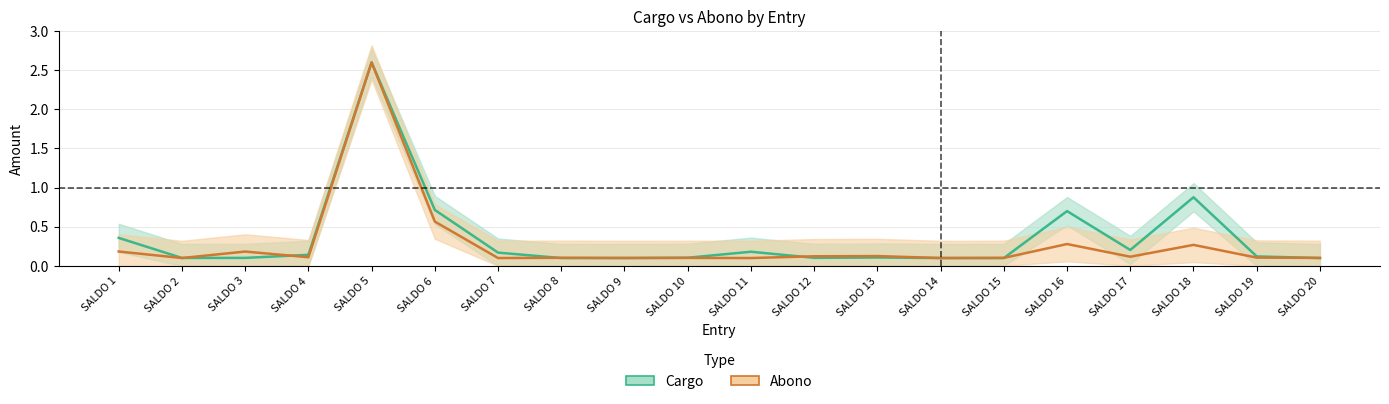

Reading left to right, what are all the values shown in this chart?

cargo: SALDO 1=0.4	SALDO 2=0.1	SALDO 3=0.1	SALDO 4=0.1	SALDO 5=2.6	SALDO 6=0.7	SALDO 7=0.2	SALDO 8=0.1	SALDO 9=0.1	SALDO 10=0.1	SALDO 11=0.2	SALDO 12=0.1	SALDO 13=0.1	SALDO 14=0.1	SALDO 15=0.1	SALDO 16=0.7	SALDO 17=0.2	SALDO 18=0.9	SALDO 19=0.1	SALDO 20=0.1
abono: SALDO 1=0.2	SALDO 2=0.1	SALDO 3=0.2	SALDO 4=0.1	SALDO 5=2.6	SALDO 6=0.6	SALDO 7=0.1	SALDO 8=0.1	SALDO 9=0.1	SALDO 10=0.1	SALDO 11=0.1	SALDO 12=0.1	SALDO 13=0.1	SALDO 14=0.1	SALDO 15=0.1	SALDO 16=0.3	SALDO 17=0.1	SALDO 18=0.3	SALDO 19=0.1	SALDO 20=0.1